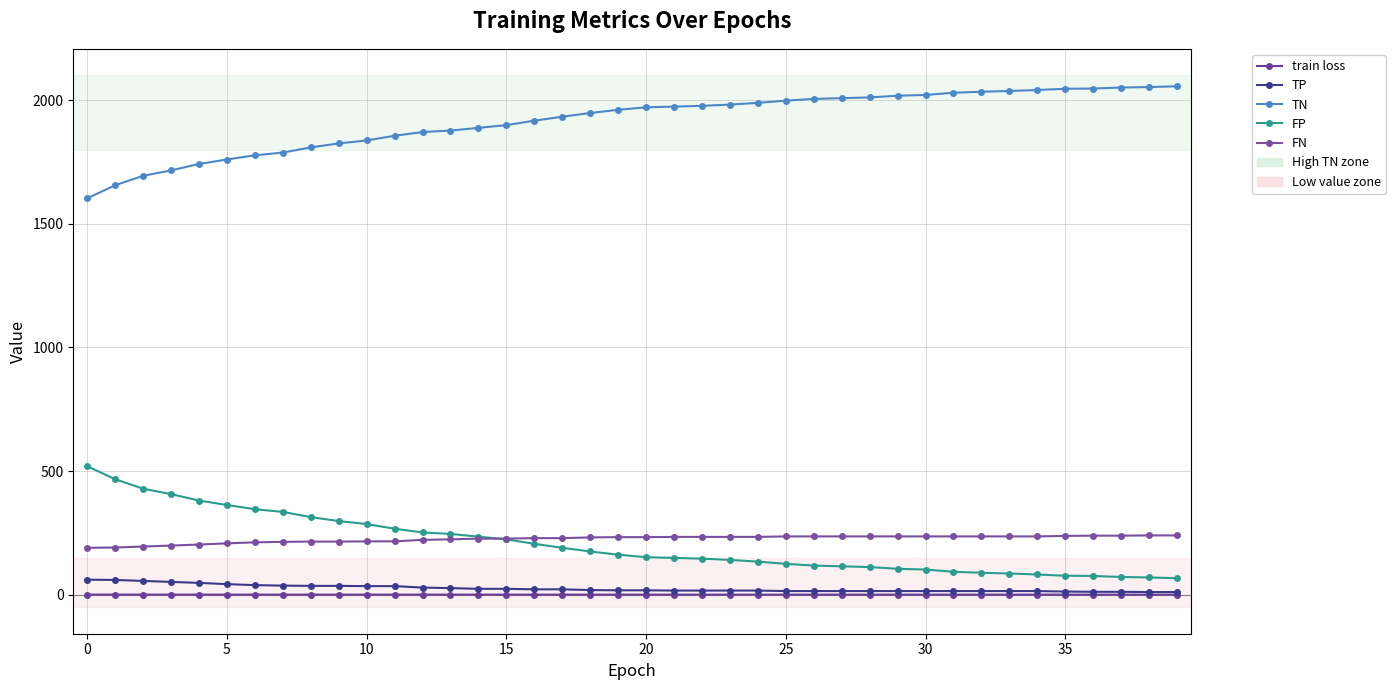

Count the number of data series in this chart.

5